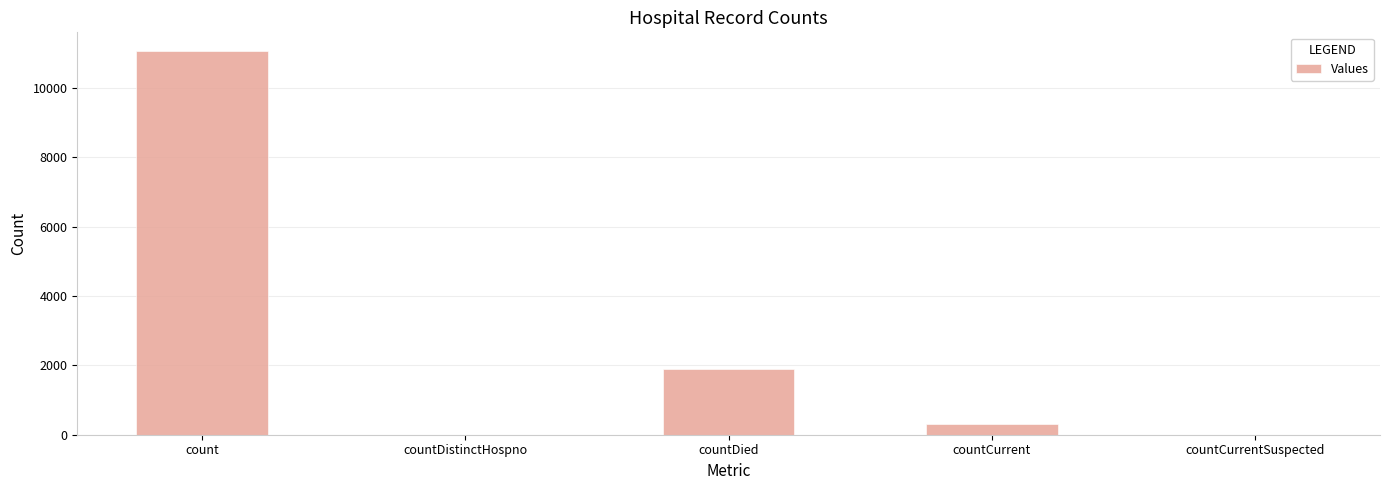

Which has a higher value, count or countDistinctHospno?

count